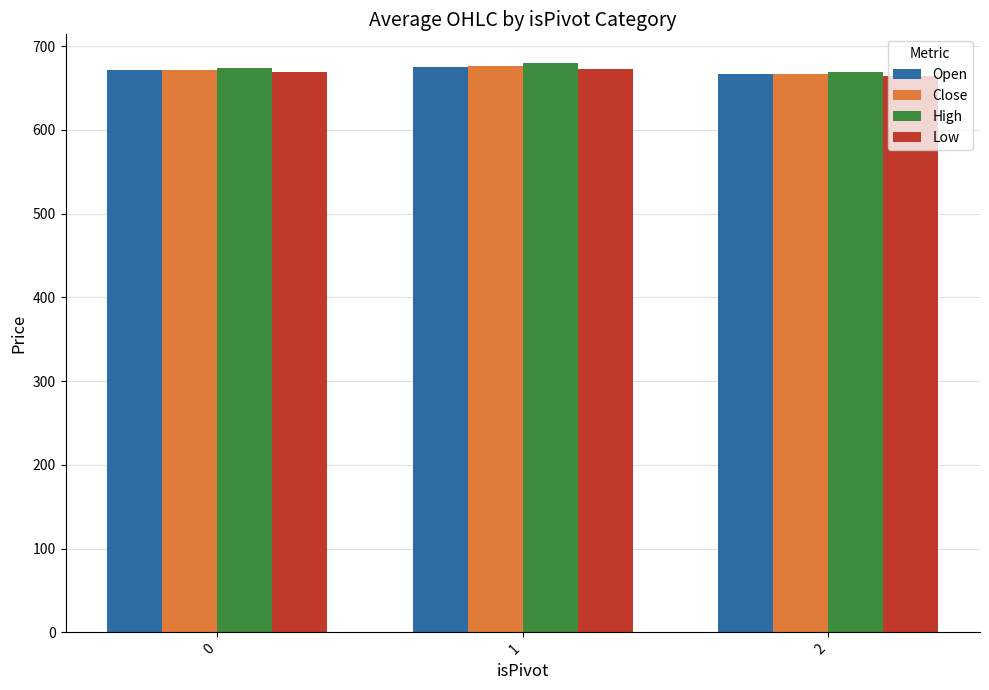

How many values in the Low series exceed 668?

2